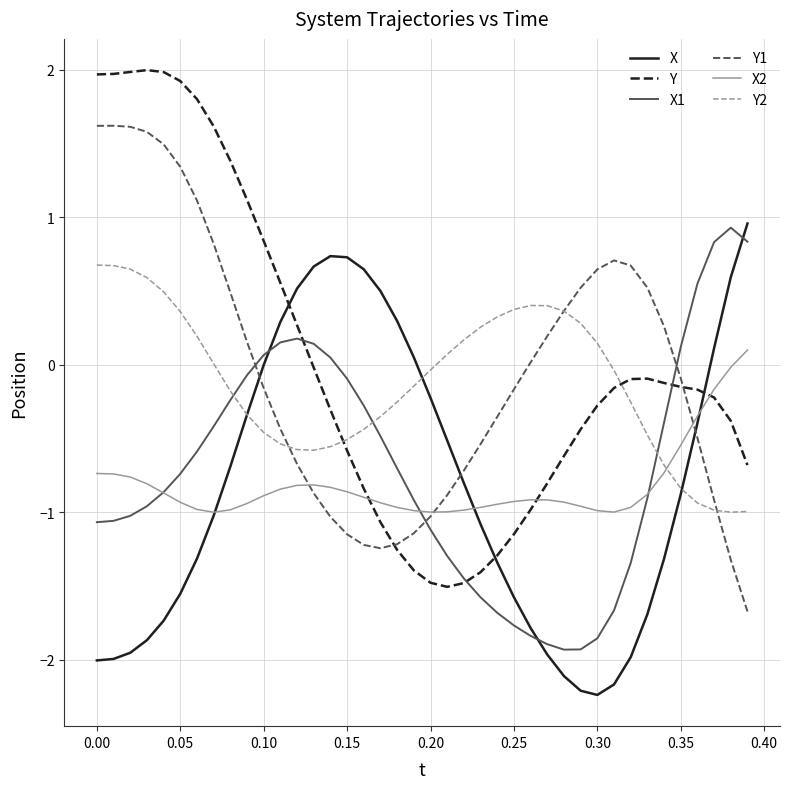

True or false: Y and X1 intersect in this chart.

True